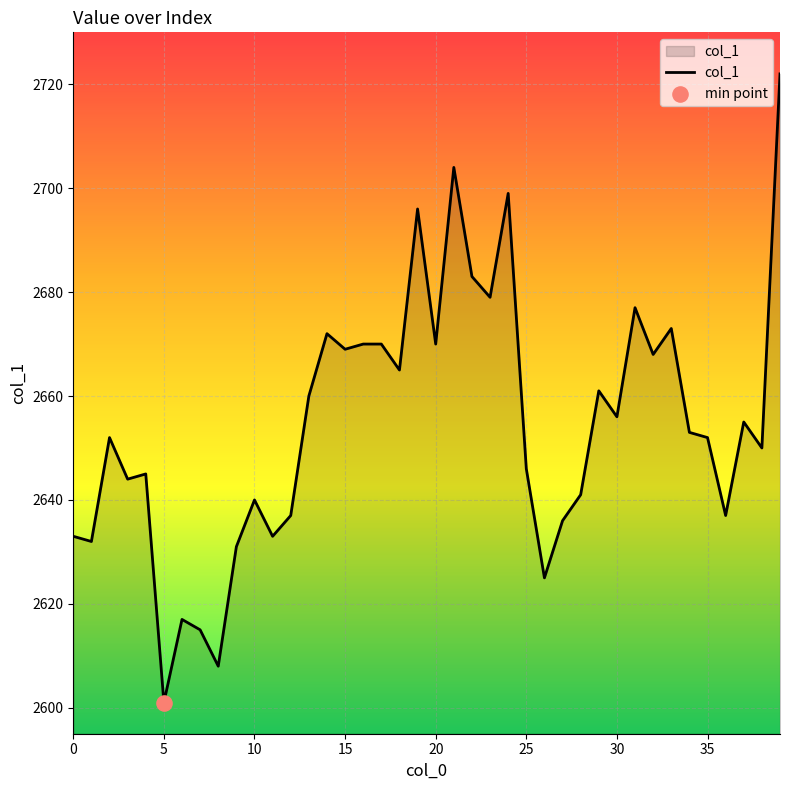

What is the difference between the maximum and minimum values?

121